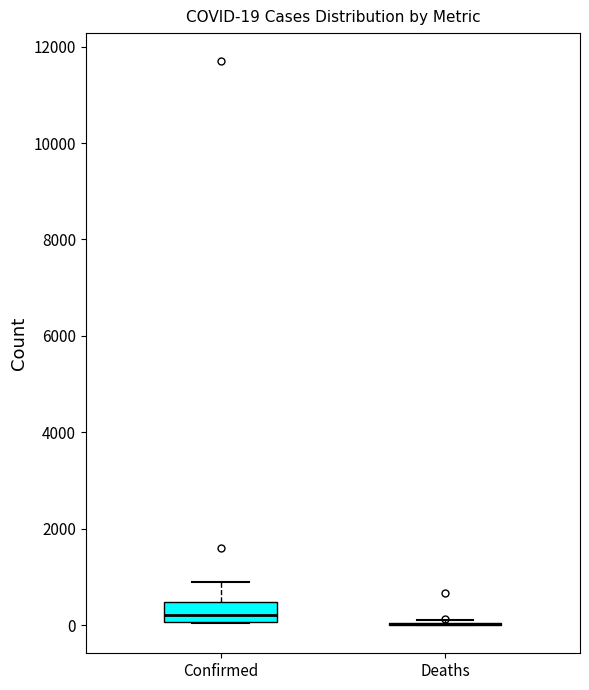

Comparing the boxes themselves (not the whiskers), which one is the tallest?

Confirmed